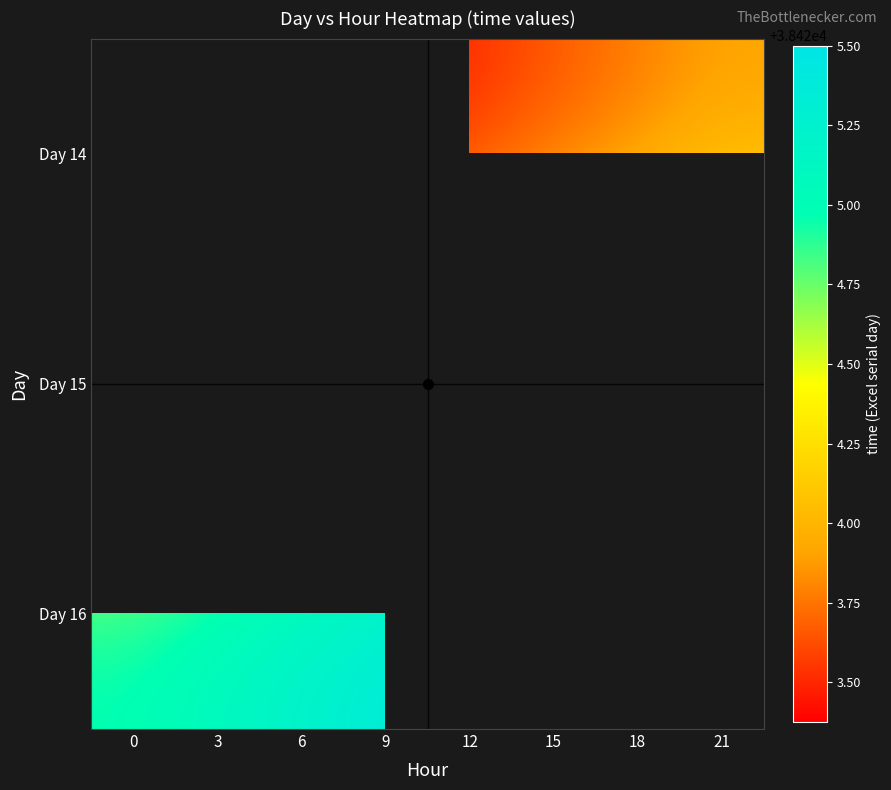

List the series in order of their peak value, highest first.

Day 16, Day 14, Day 15